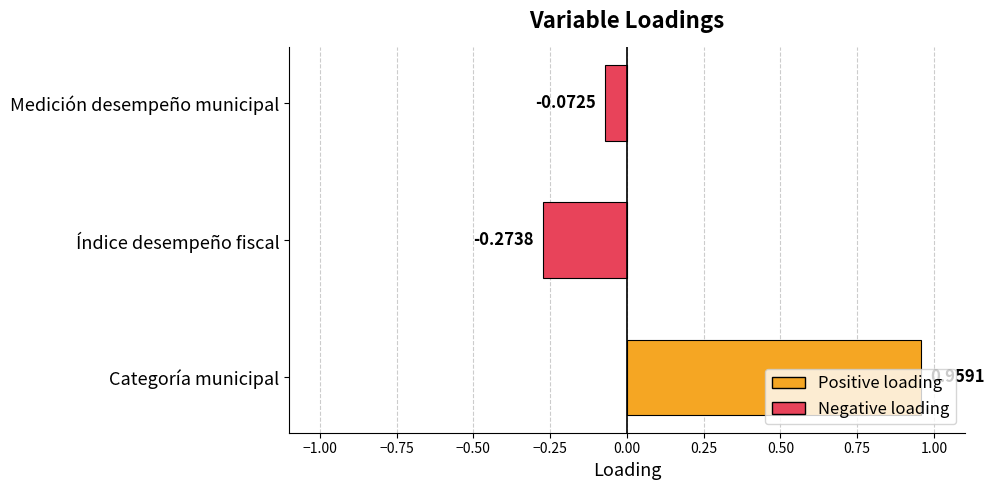

How many categories are shown in the chart?

3